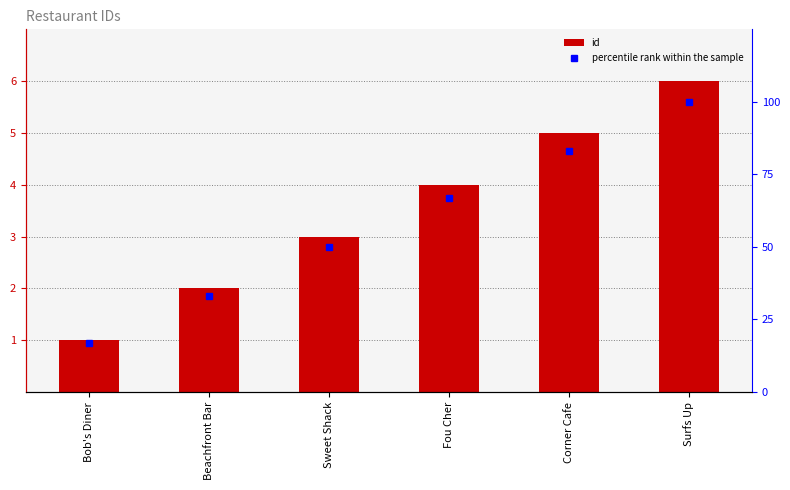

Are the bars grouped side by side (vs. stacked)?

Yes